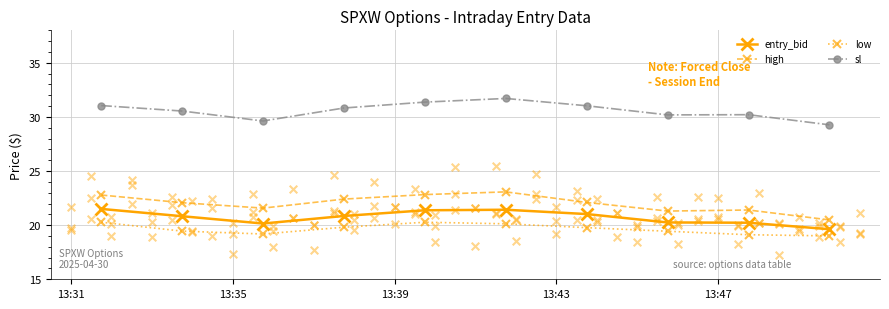

What are all the series names shown in the legend?

entry_bid, high, low, sl